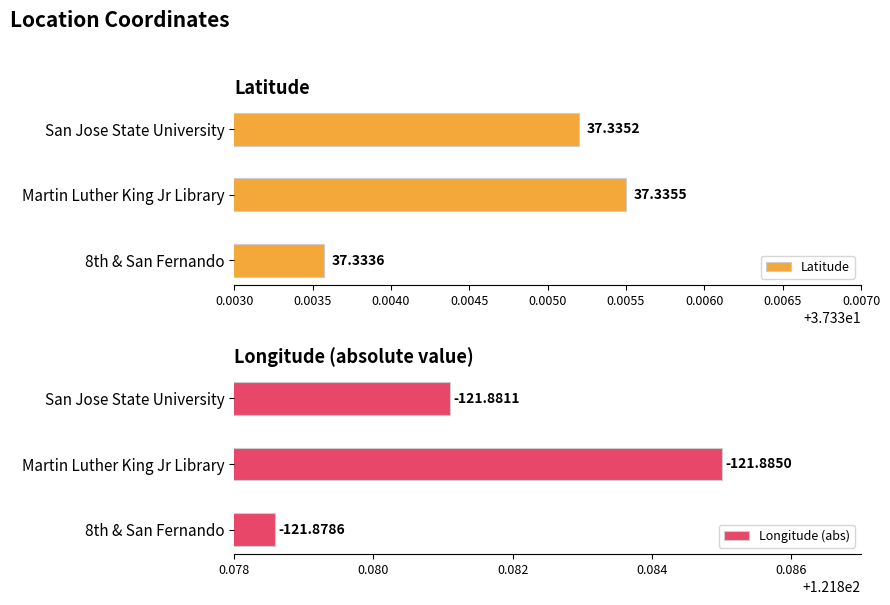

What is the sum of all Latitude values?

112.0